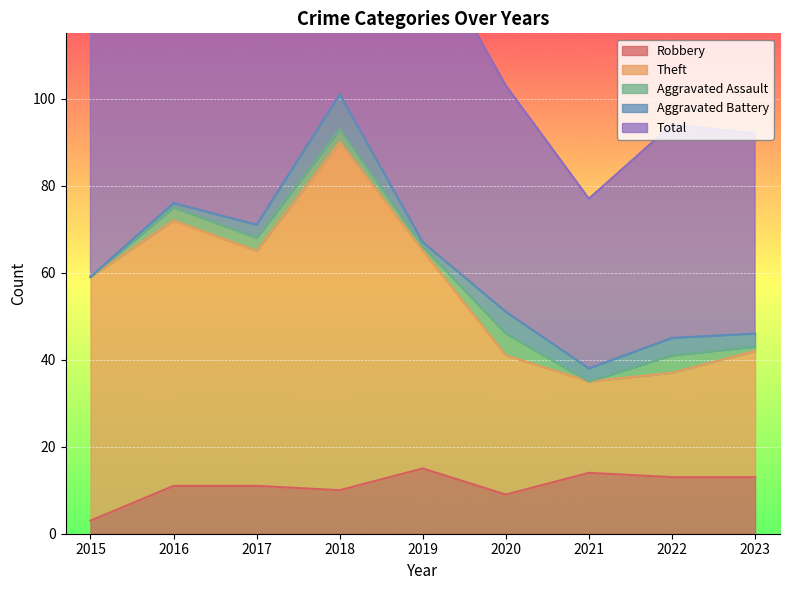

The Robbery series shows 10 at 2019. True or false?

False